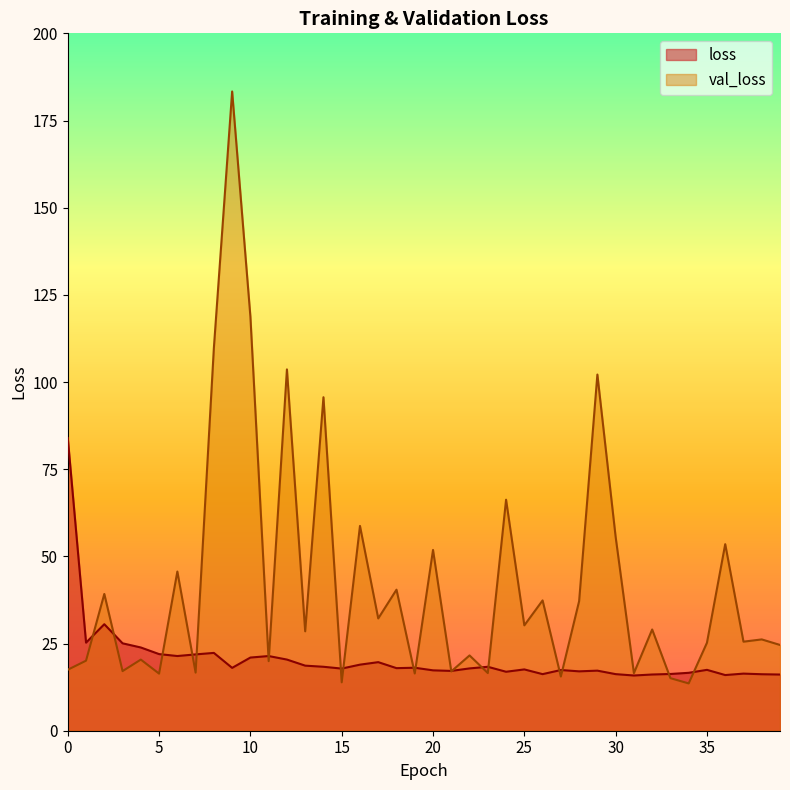

List the series in order of their peak value, highest first.

val_loss, loss